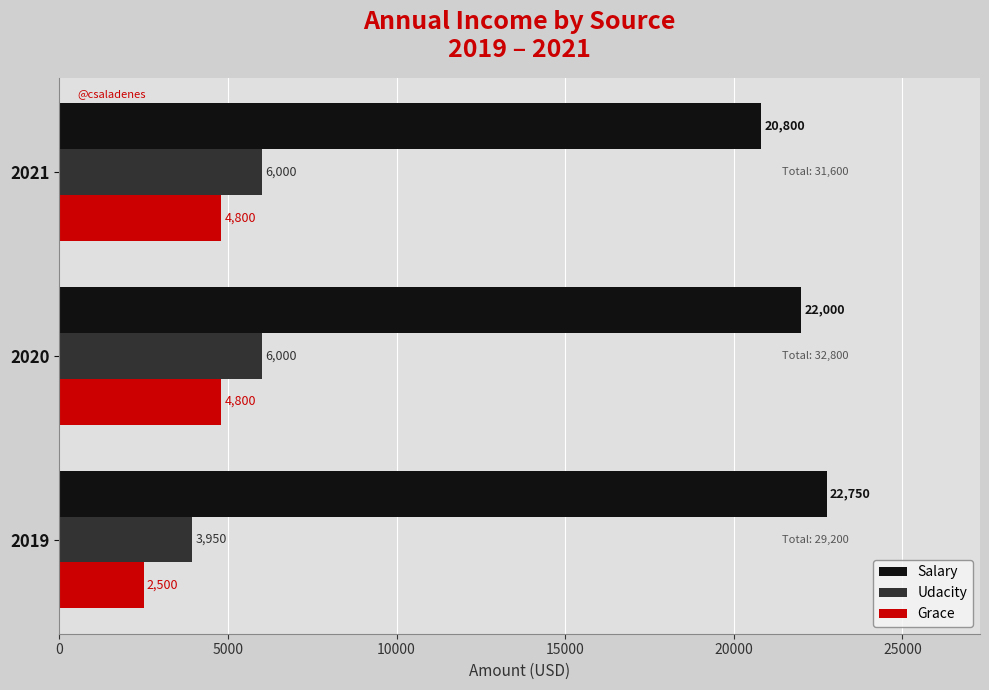

Count the Udacity values in the range 3950 to 6000.

3